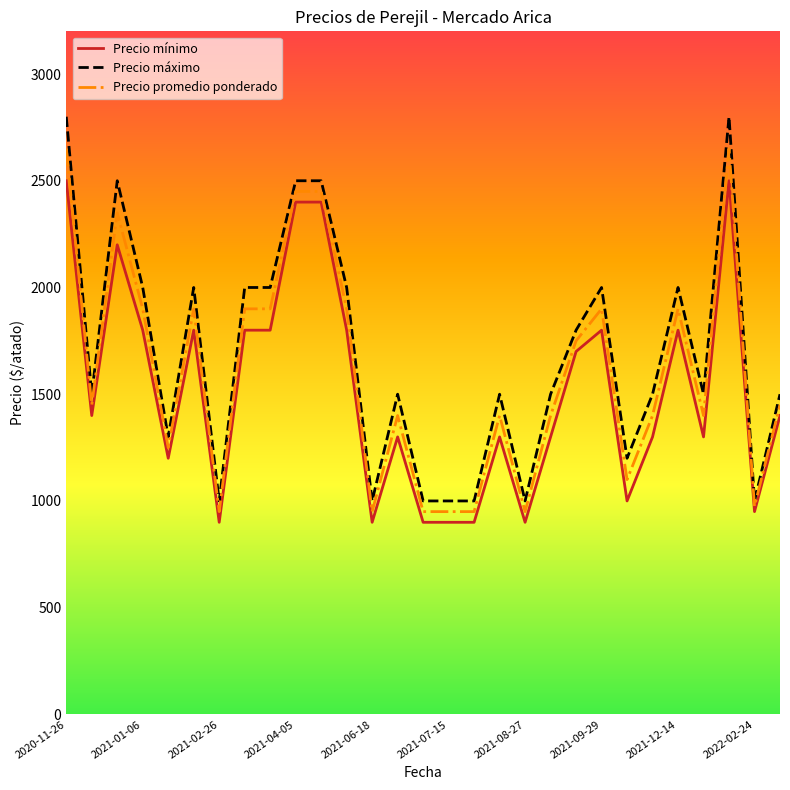

What is the highest value of the Precio máximo series?

2800